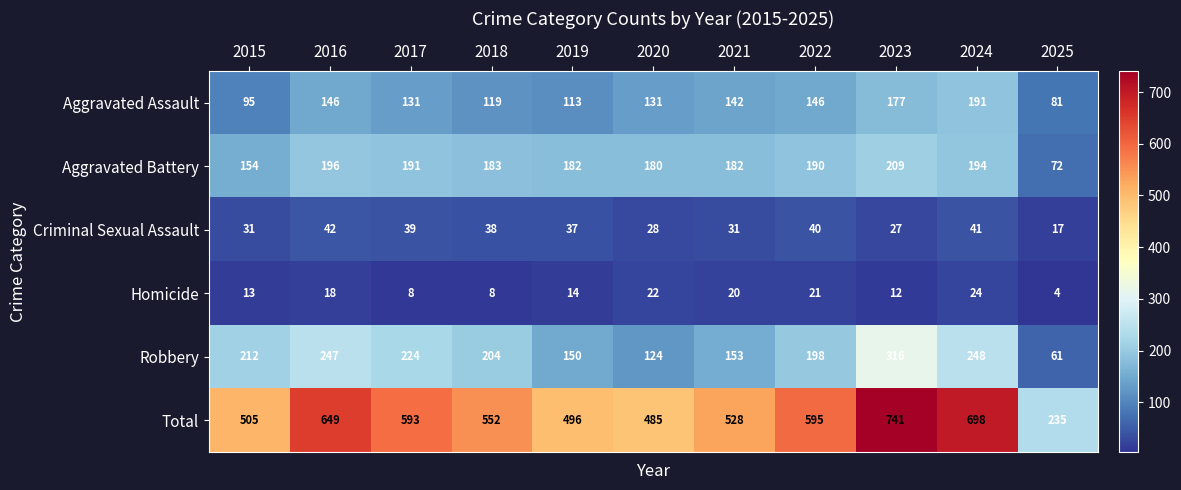

At which label does Criminal Sexual Assault reach its minimum?

2025